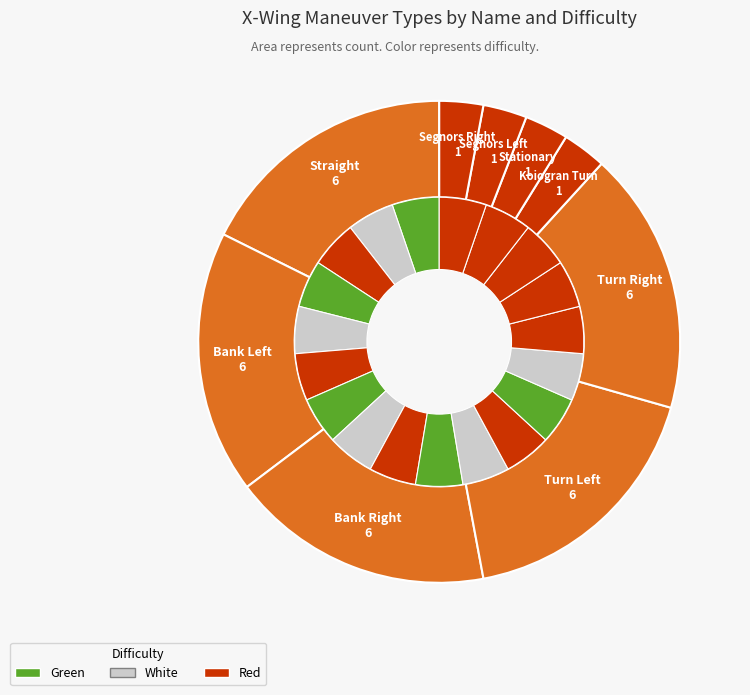

Which category has the smallest portion of the pie?

Koiogran Turn